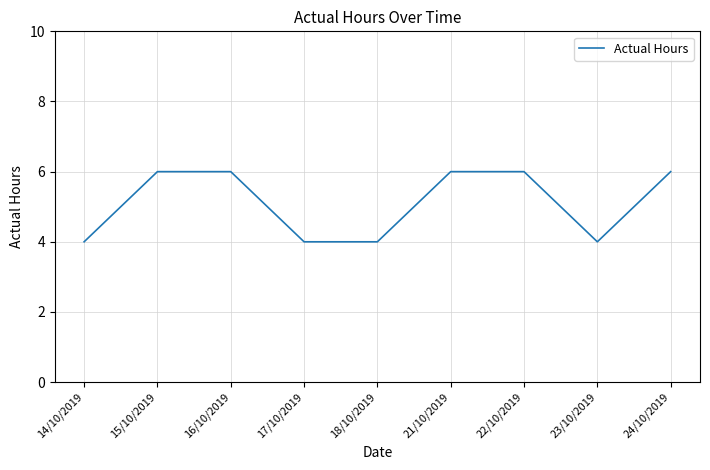

What is the maximum value shown in the chart?

6